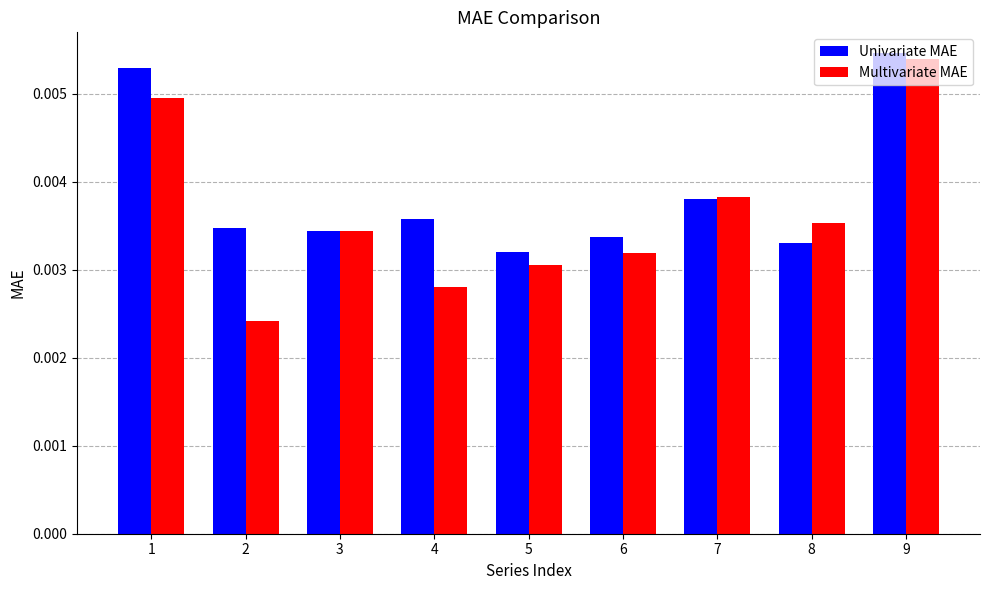

At how many categories does at least one series exceed 0?

9